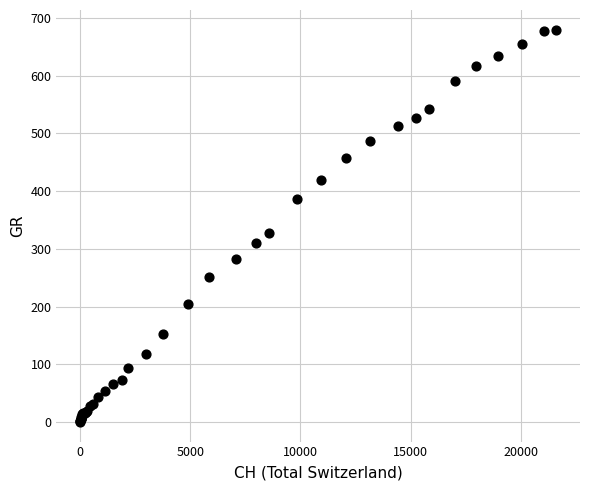

What Y value in the scatter plot is closest to 340?

327